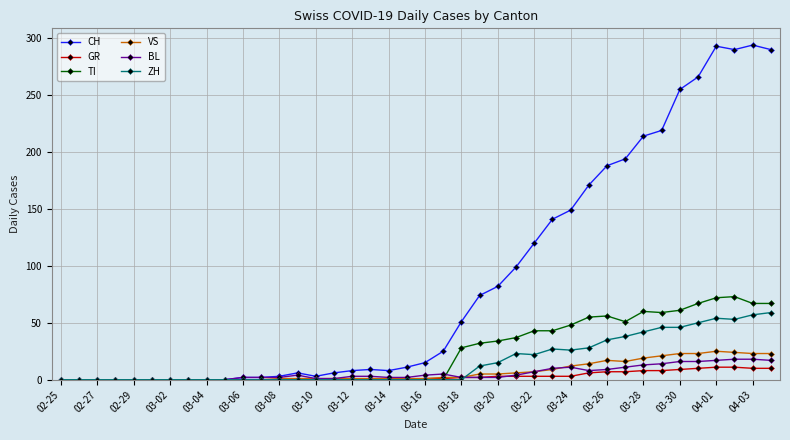

True or false: CH has more than 1 points higher than both neighbors.

True